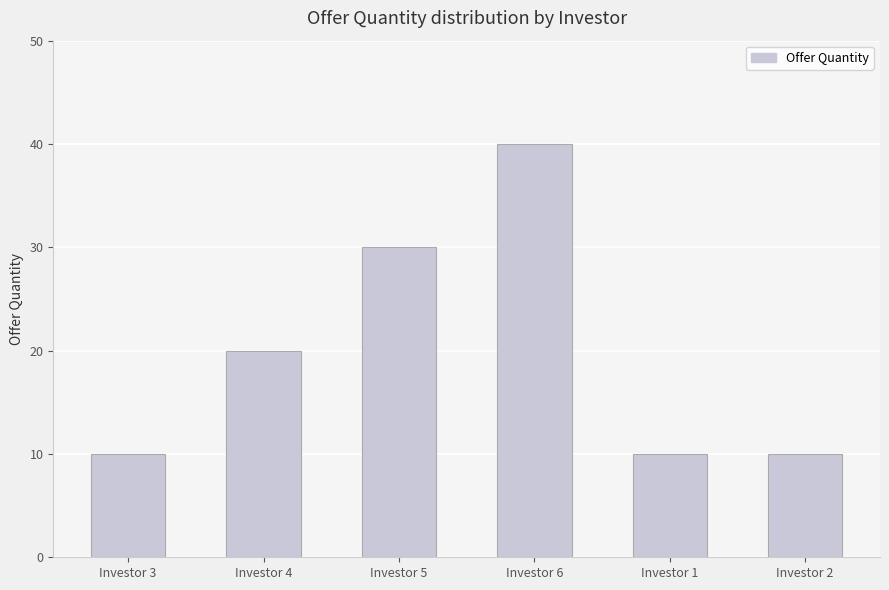

The value at Investor 2 is 17. True or false?

False